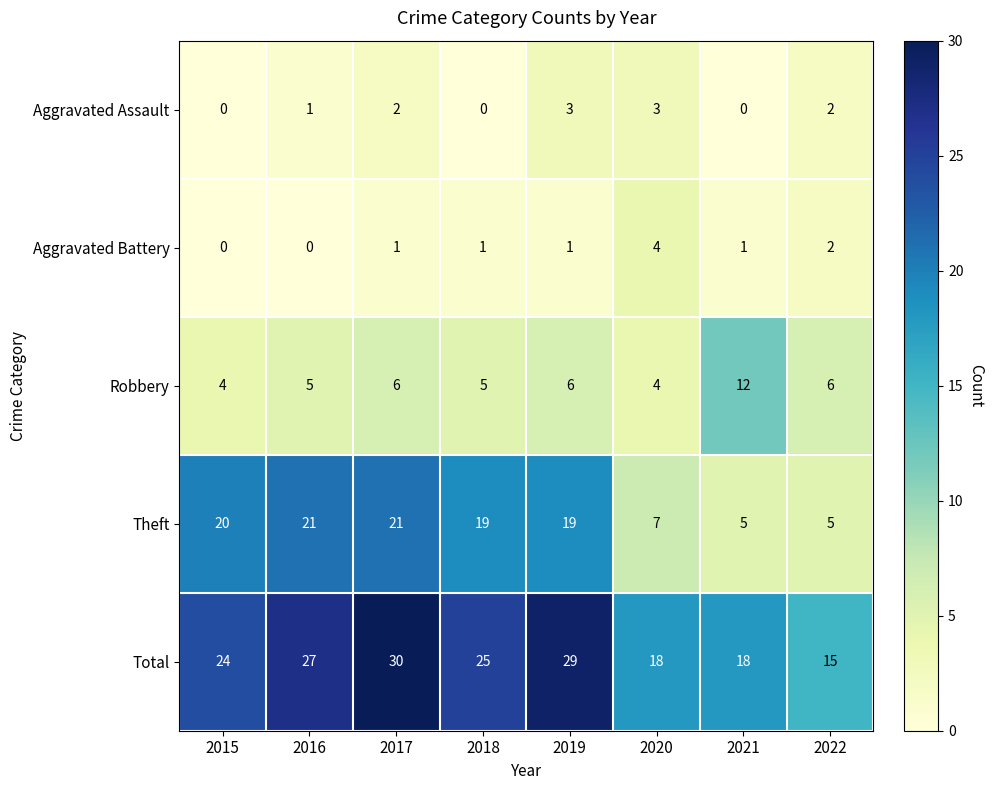

Where is Aggravated Assault nearest to the value 1?

2016